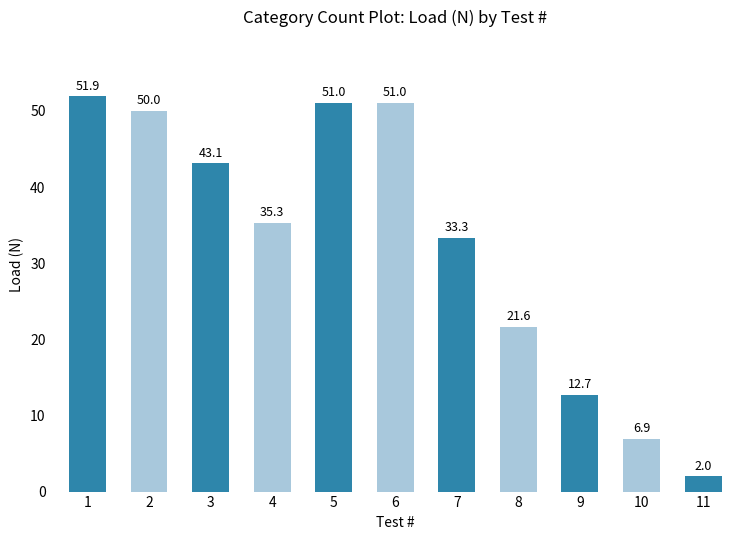

What is the change in value from 1 to 9?

-39.2